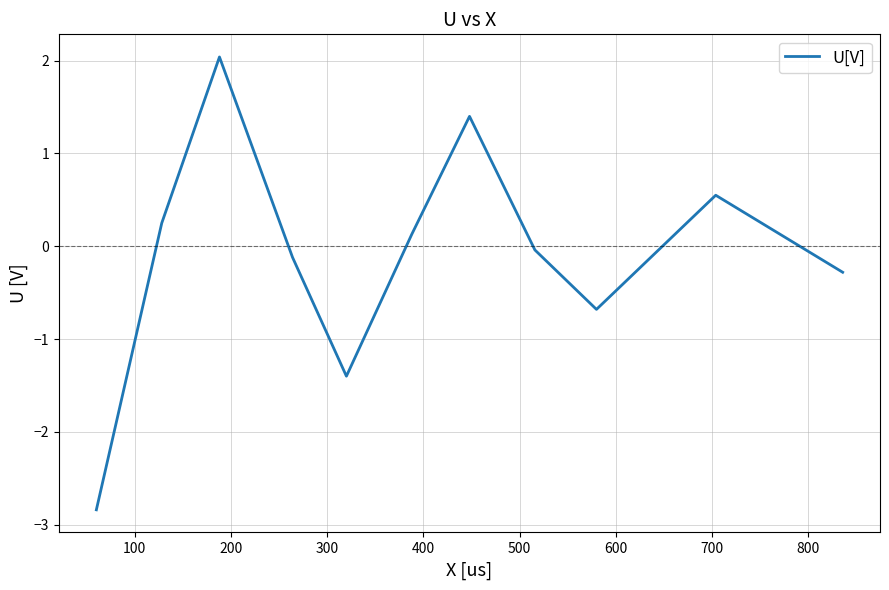

What is the difference between the maximum and minimum values?

4.9